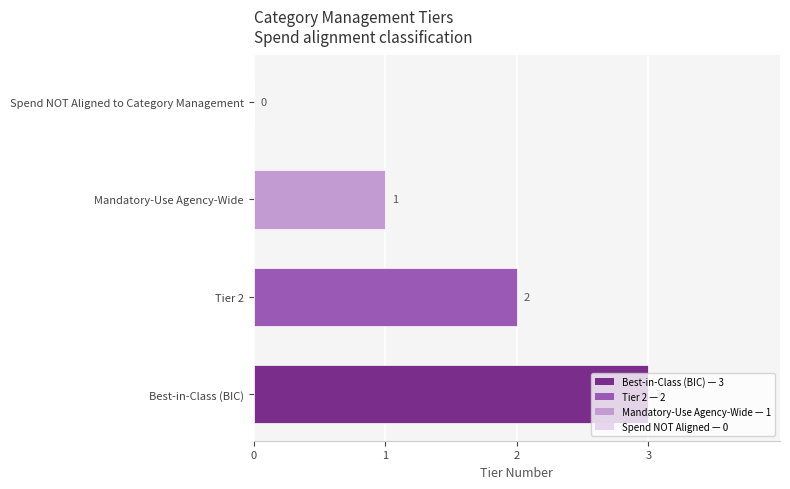

What is the sum of all values?

6